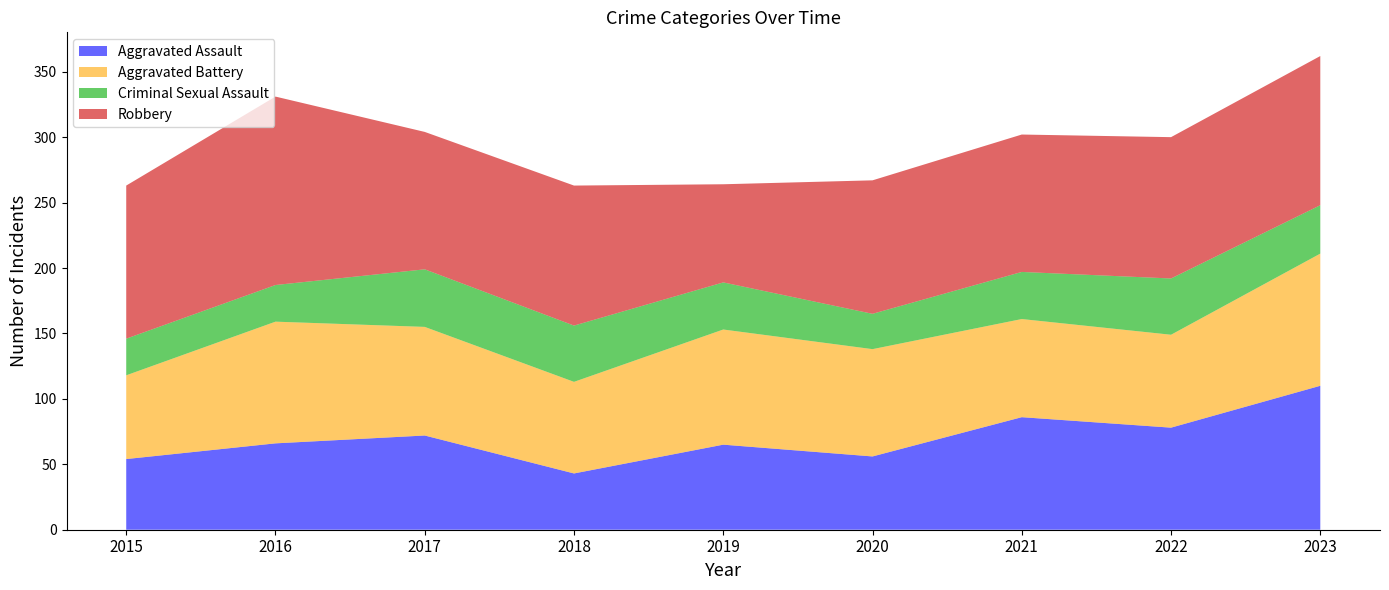

Reading left to right, extract all data points from this chart.

Aggravated Assault: 54	66	72	43	65	56	86	78	110
Aggravated Battery: 64	93	83	70	88	82	75	71	101
Criminal Sexual Assault: 28	28	44	43	36	27	36	43	37
Robbery: 117	144	105	107	75	102	105	108	114